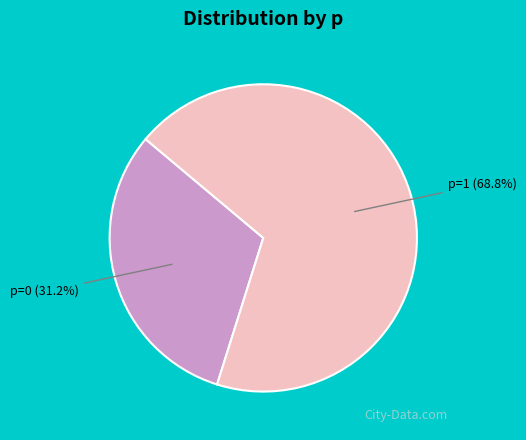

Is p=1 the majority of the pie?

Yes